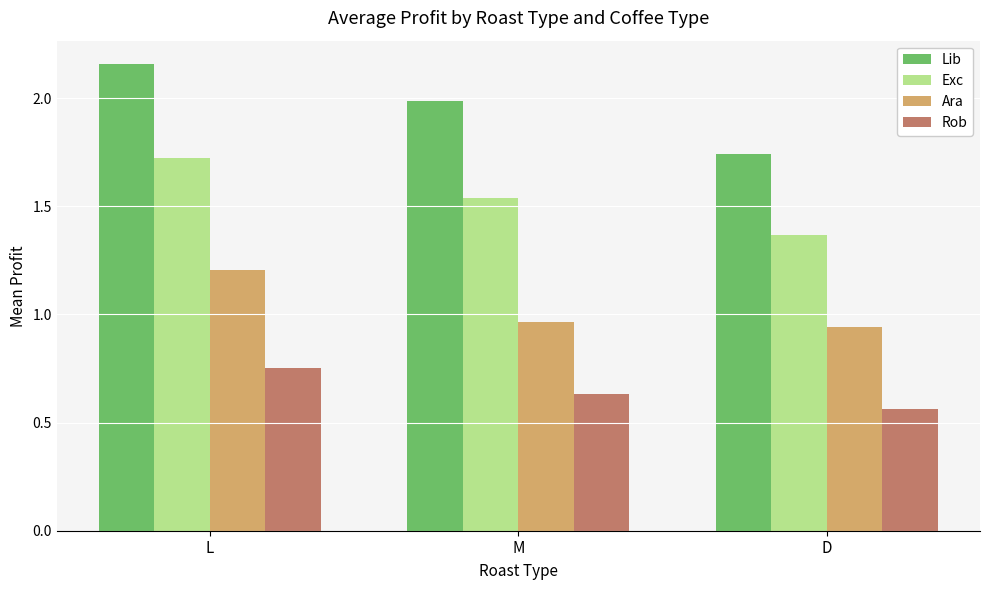

What is the label of the 1st bar from the right?

D